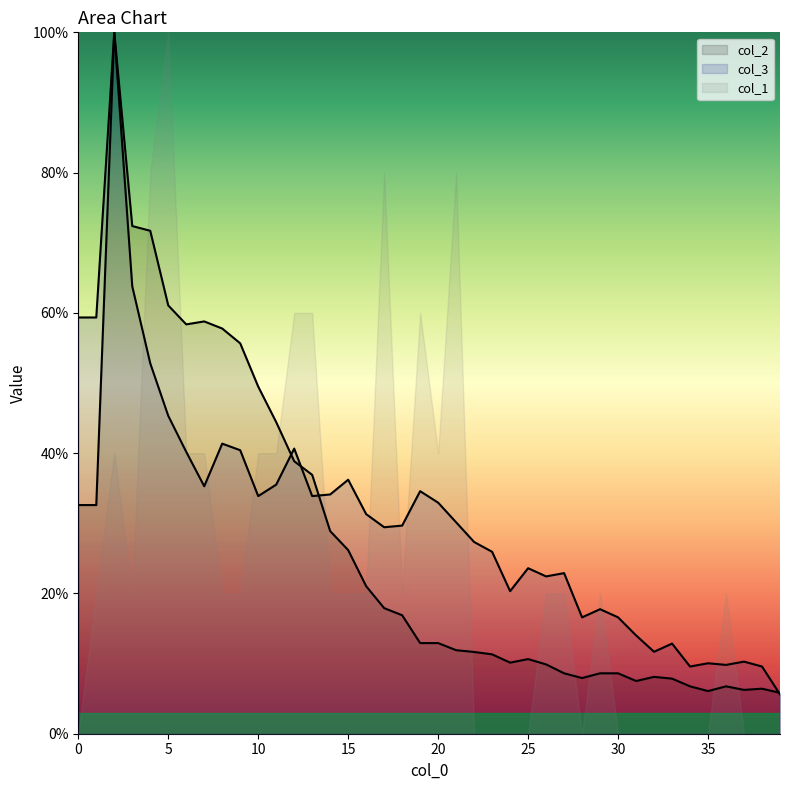

Between 7 and 35, which series saw the biggest shift?

col_2